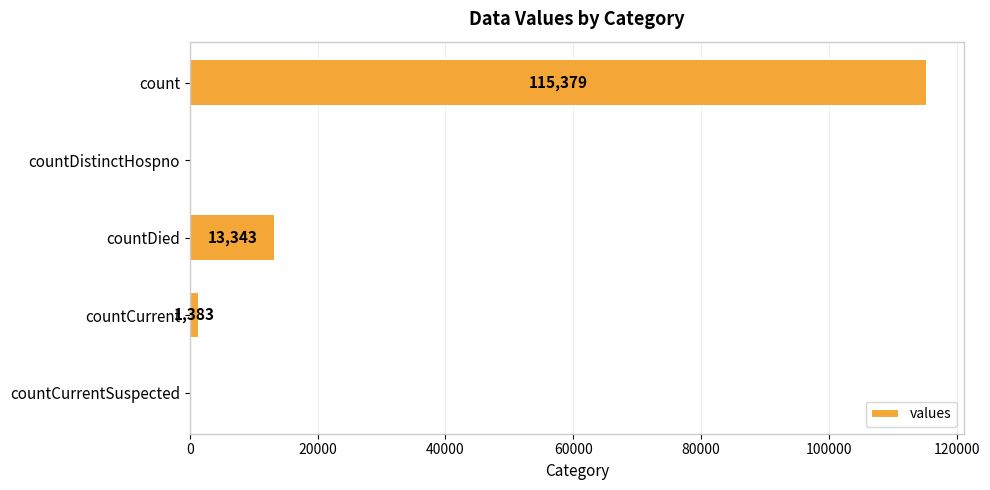

Reading top to bottom, list all the values displayed in this chart.

count=115379	countDistinctHospno=0	countDied=13343	countCurrent=1383	countCurrentSuspected=0